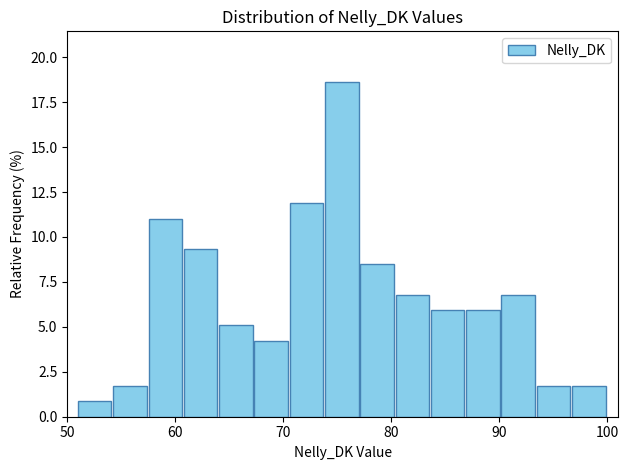

Around what value on the x-axis is the tallest bar? Give the approximate position of its centre, as read against the axis.

75